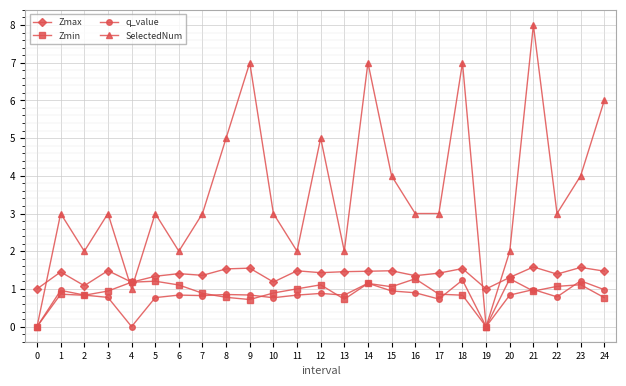

What is the difference between the highest and lowest values at 23?

2.9